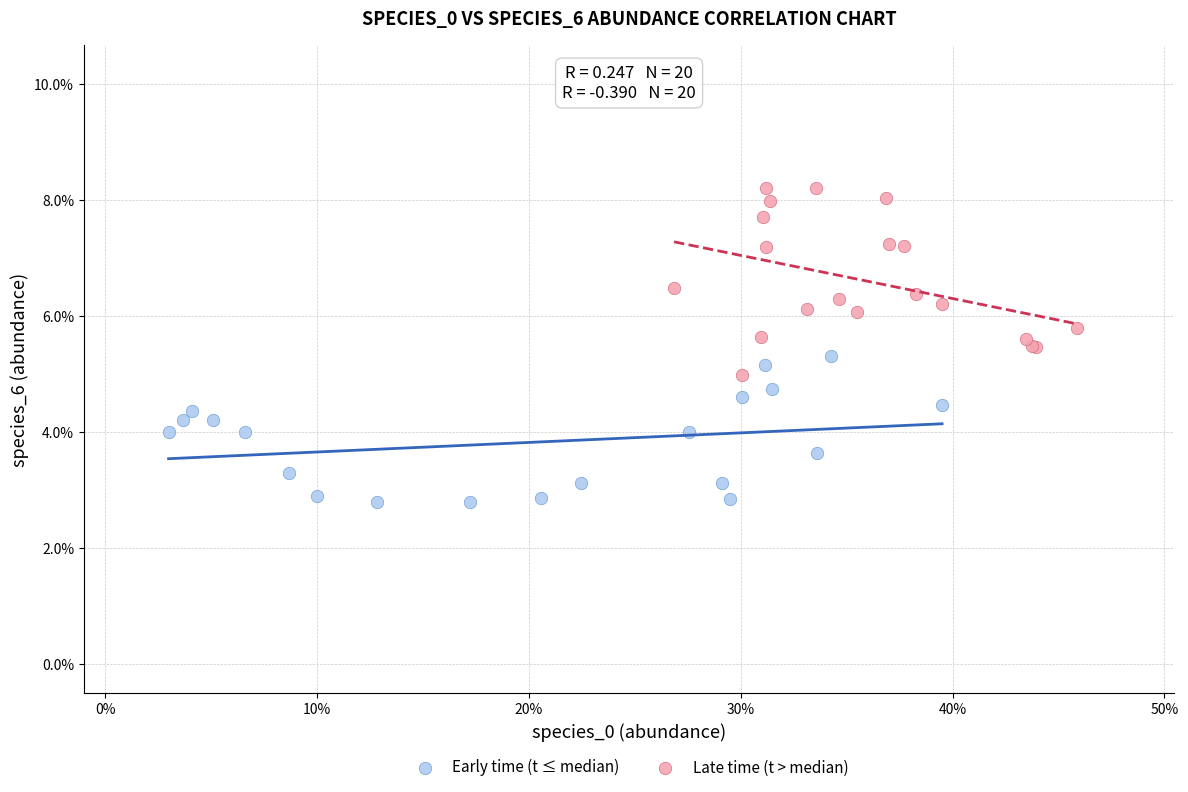

Which series contains the highest Y value?

Late time (t > median)